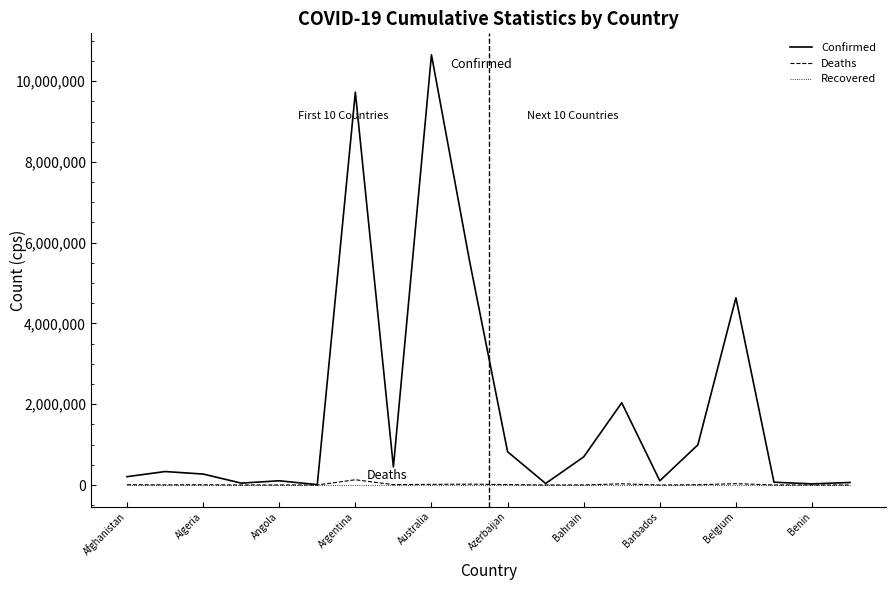

What is the maximum value shown in the chart?

10651218